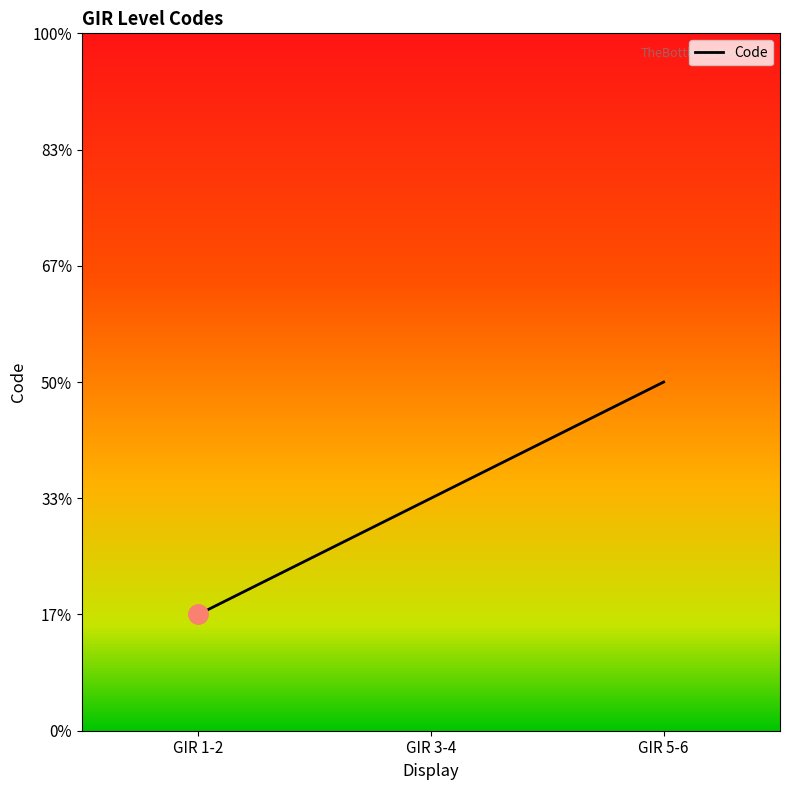

What is the maximum value shown in the chart?

3